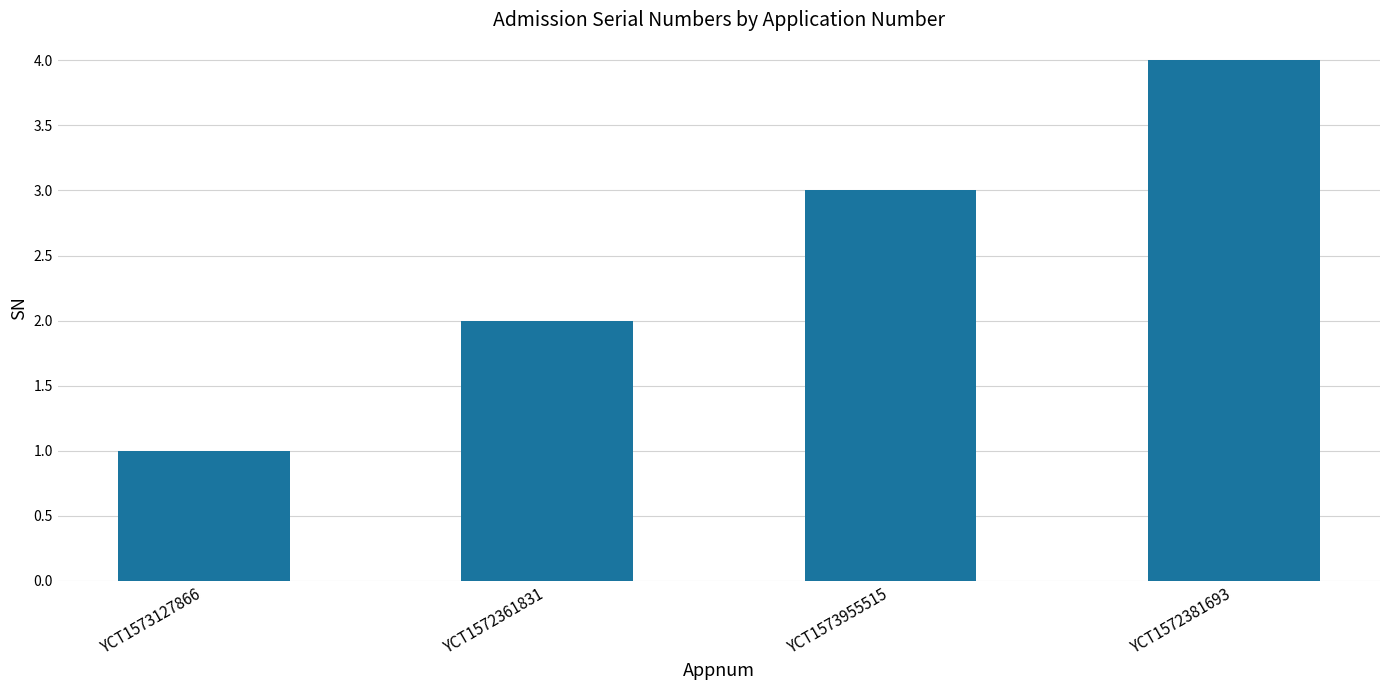

What is the difference between the maximum and minimum values?

3